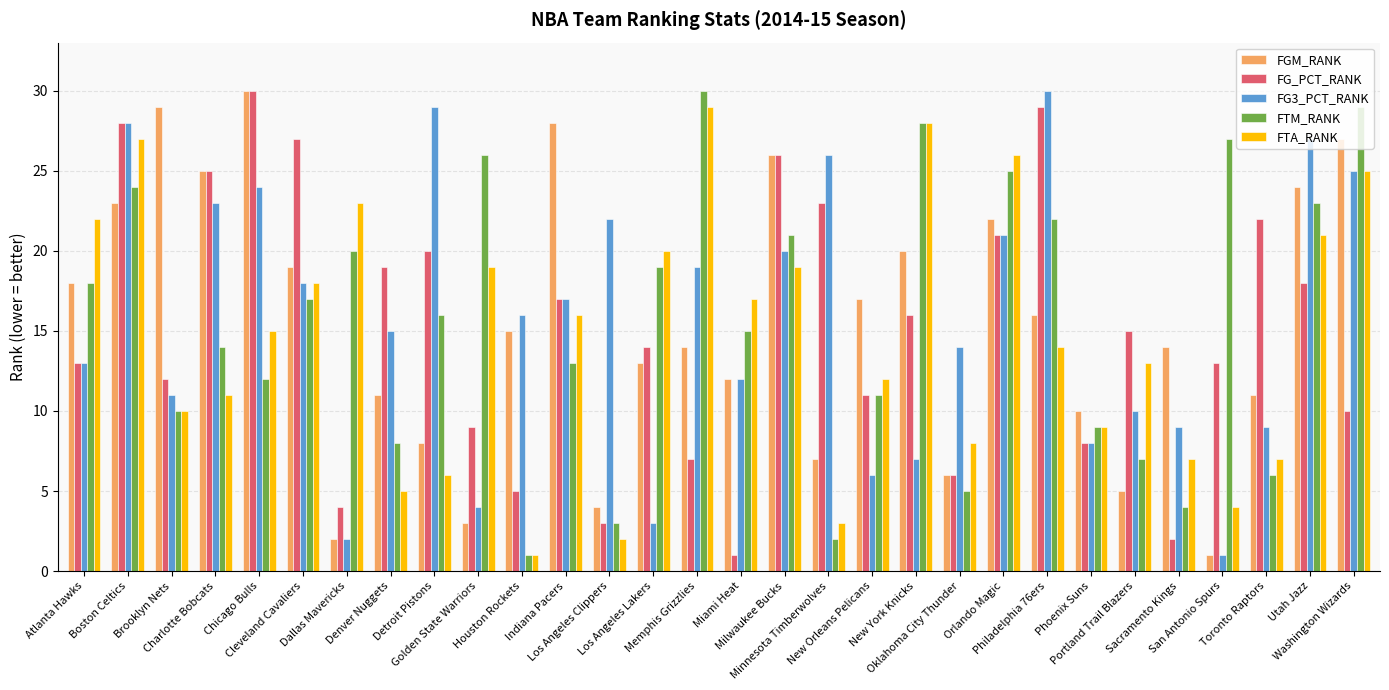

What is the average value of the FG3_PCT_RANK series?

16